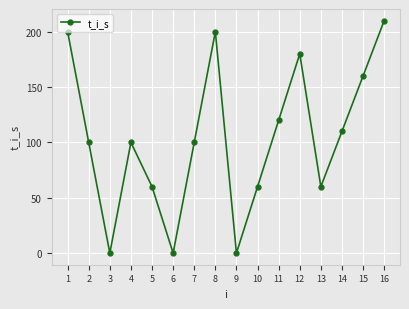

True or false: the data has more than 0 interior local peaks.

True